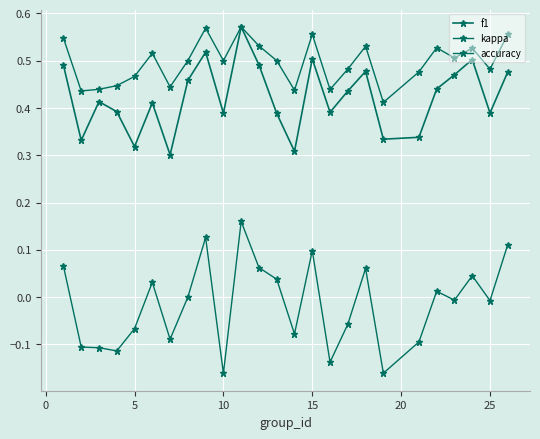

How many lines are shown in the chart?

3